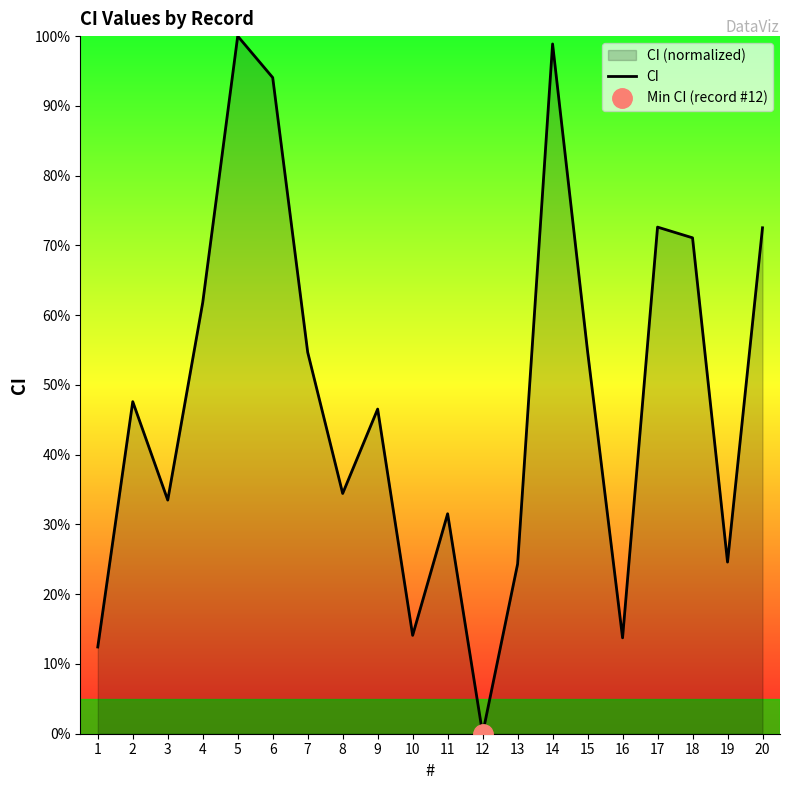

What is the sum of the values at 12 and 15?

54.8